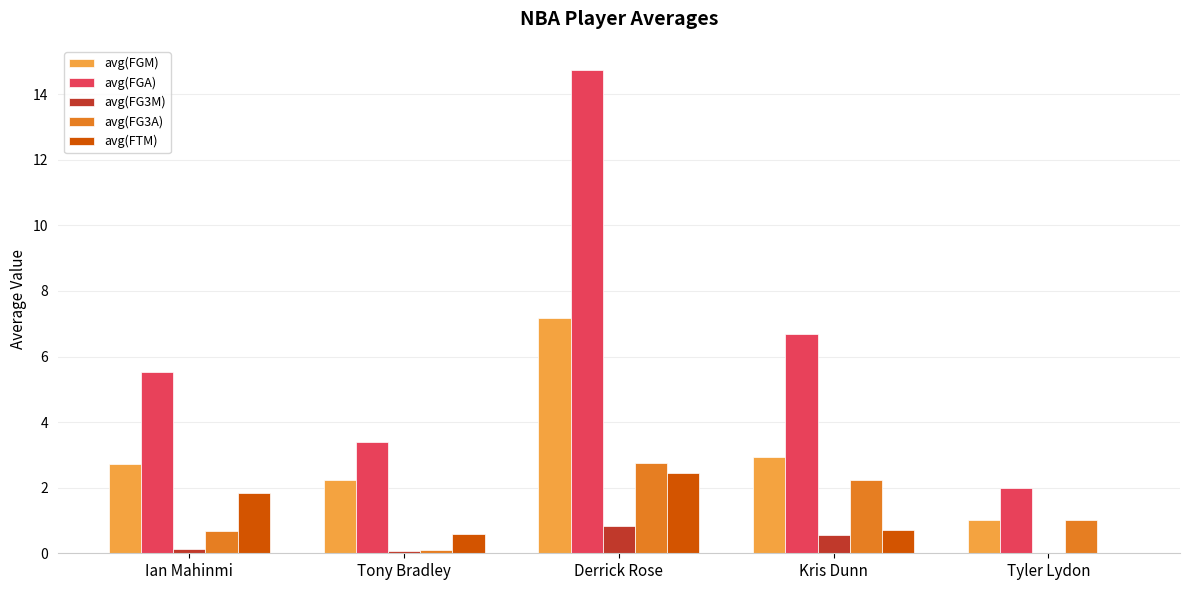

True or false: avg(FGA) has a value of 3.4 at Tony Bradley.

True